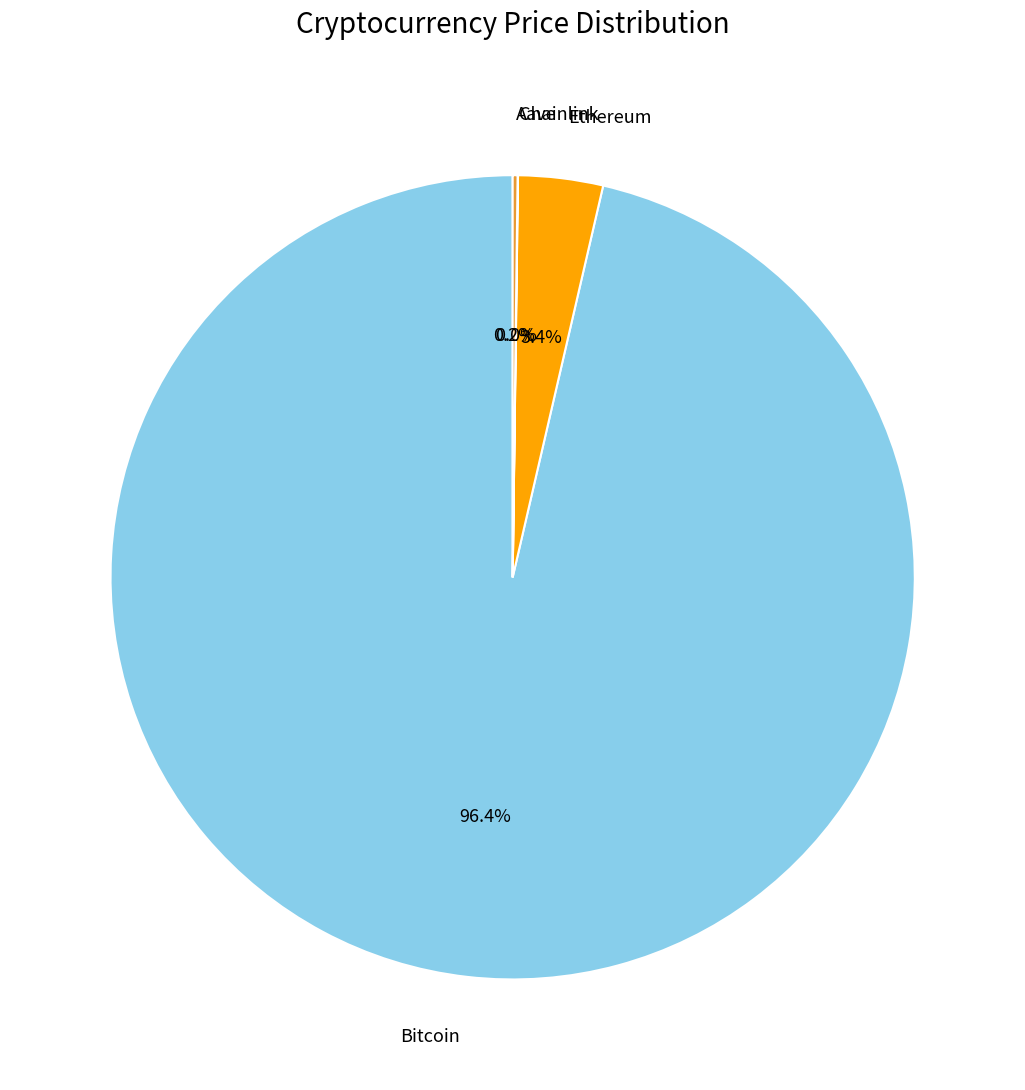

Is there any slice that represents more than half of the pie?

Yes